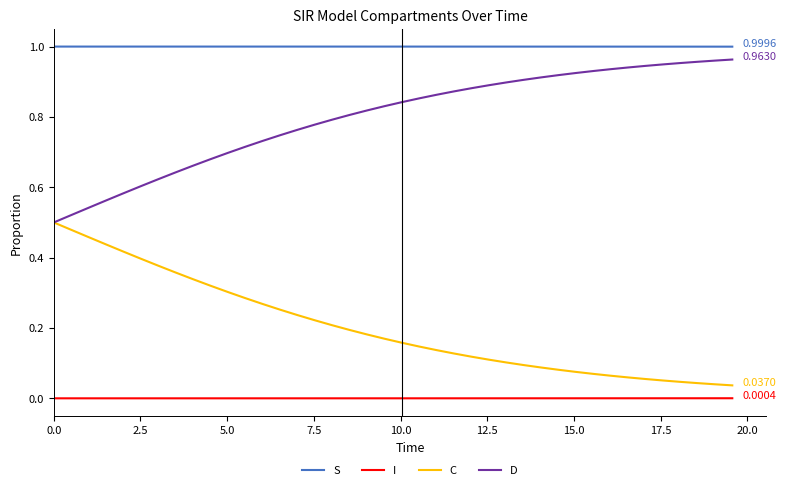

Is this an area chart (filled region under the line)?

No